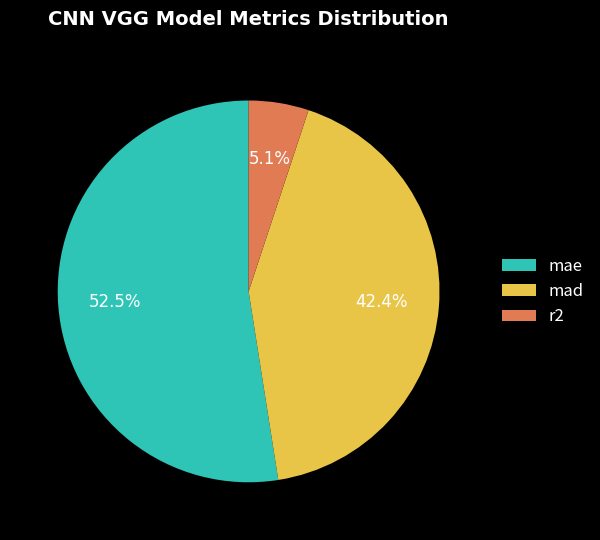

Approximately how many times larger is the value at mad compared to mae?

0.8